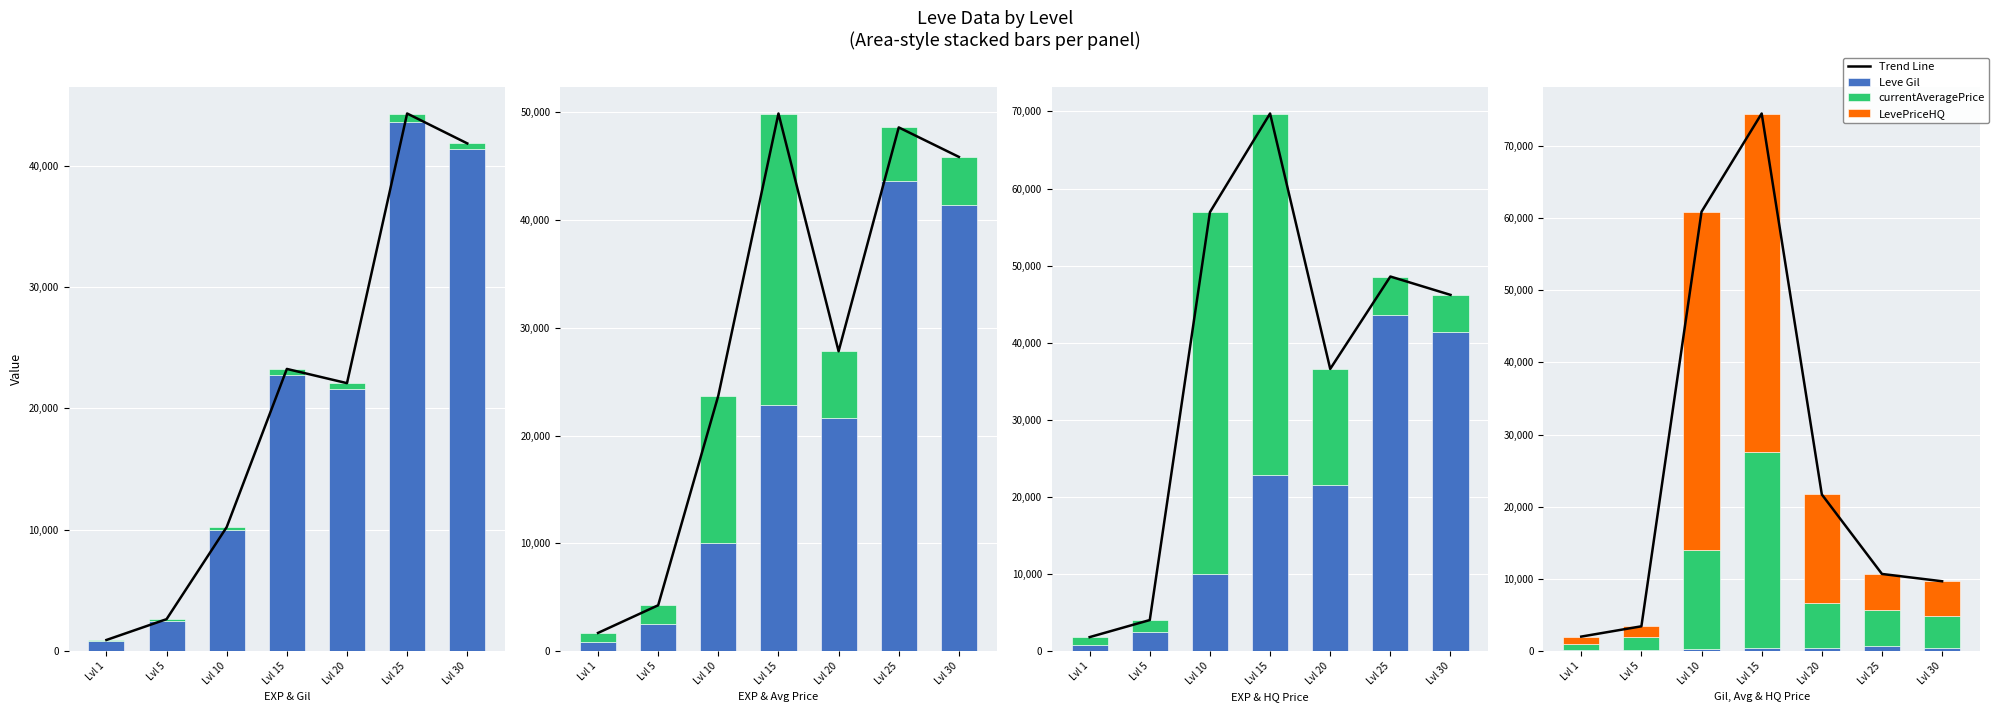

At which label does Leve EXP first exceed 21600?

Lvl 15